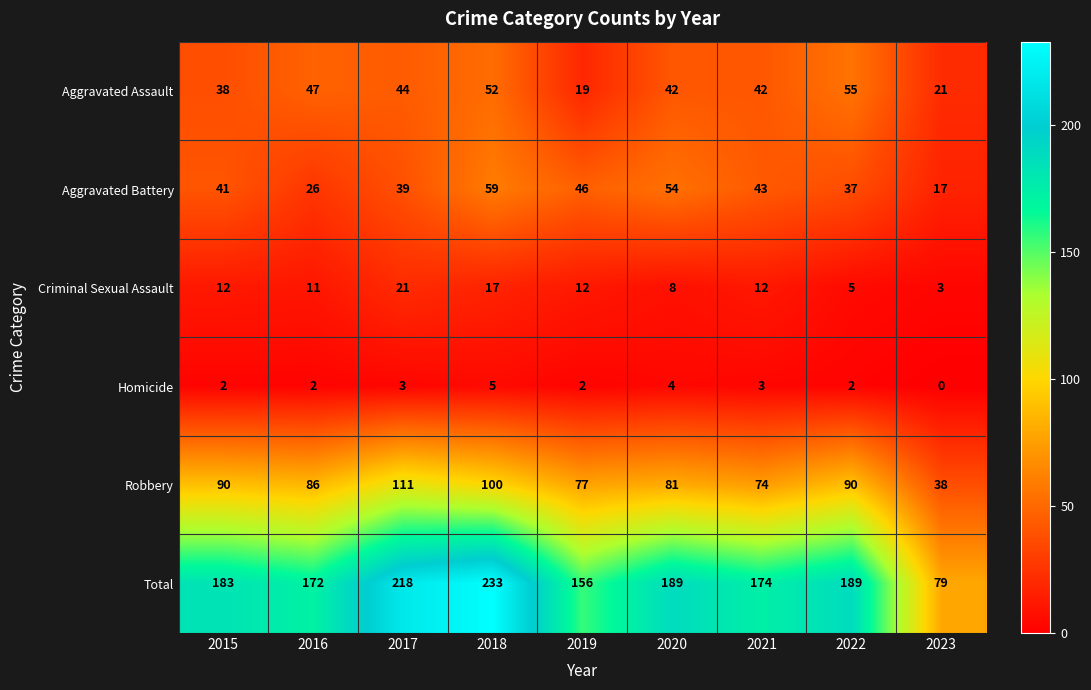

What is the sum of the Robbery values at 2018 and 2020?

181